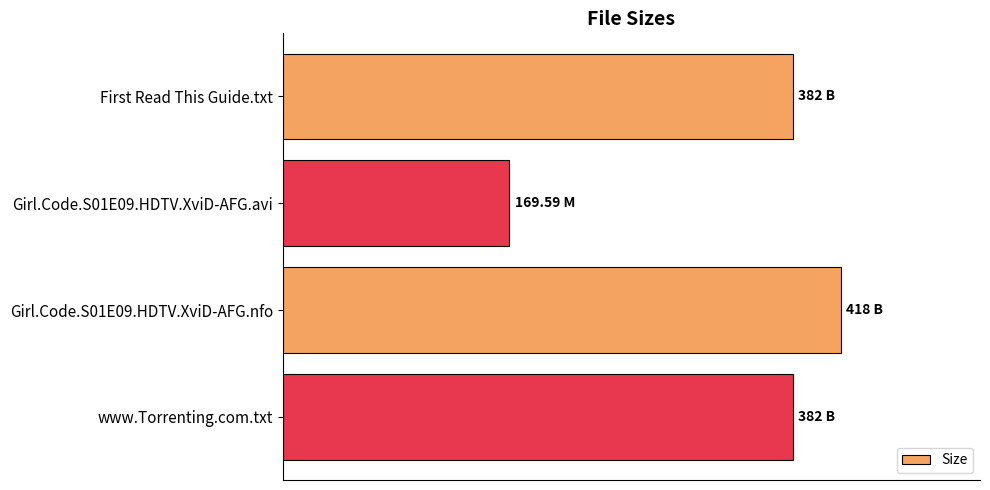

Does the chart contain stacked bars?

No